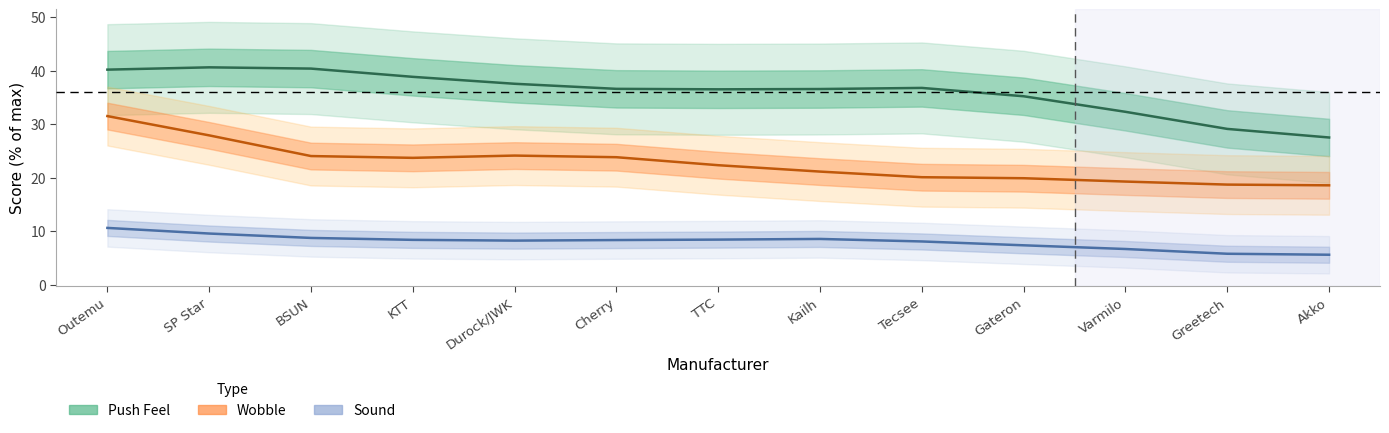

What are all the series names shown in the legend?

Push Feel, Wobble, Sound